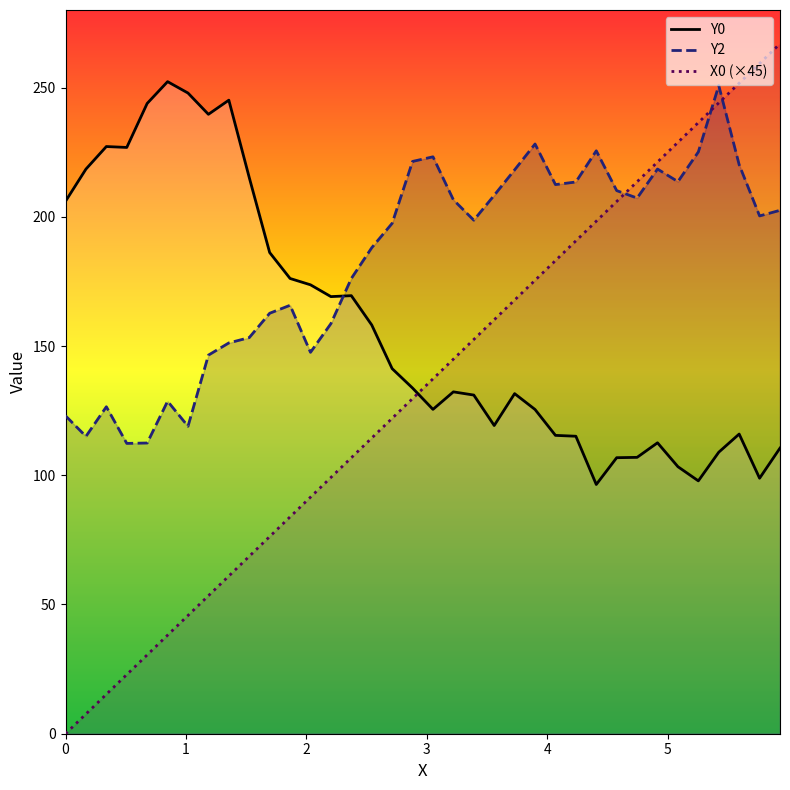

What is the maximum value shown in the chart?

266.9